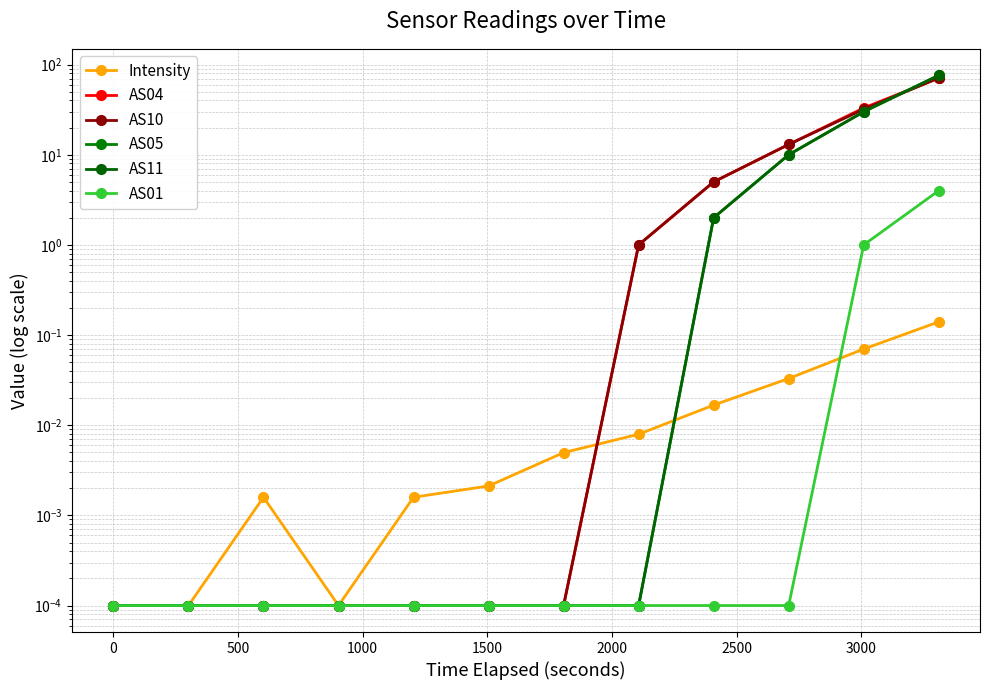

How many distinct data groups are displayed?

6